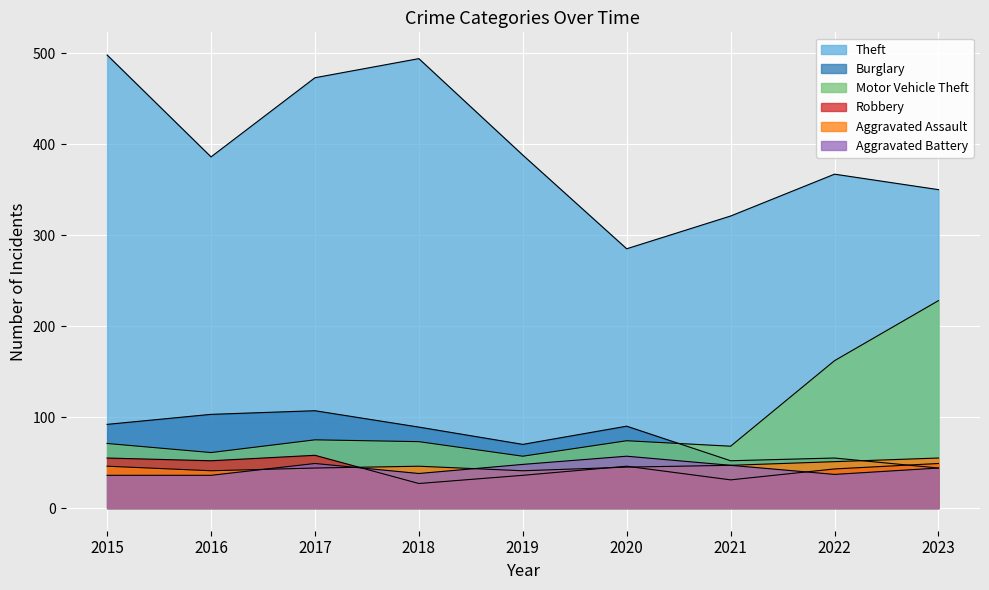

Is the value of Aggravated Assault at 2021 greater than the value of Aggravated Battery at 2018?

Yes